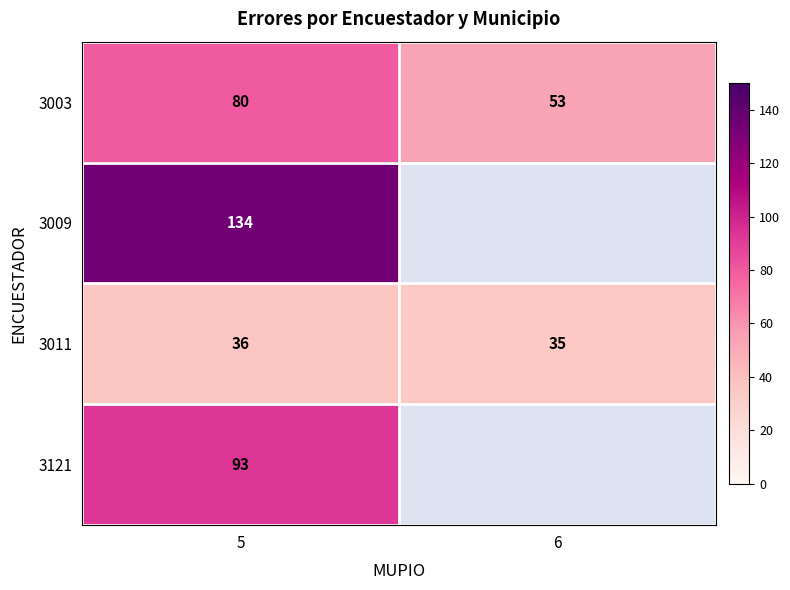

Which label corresponds to the smallest value in the chart?

6